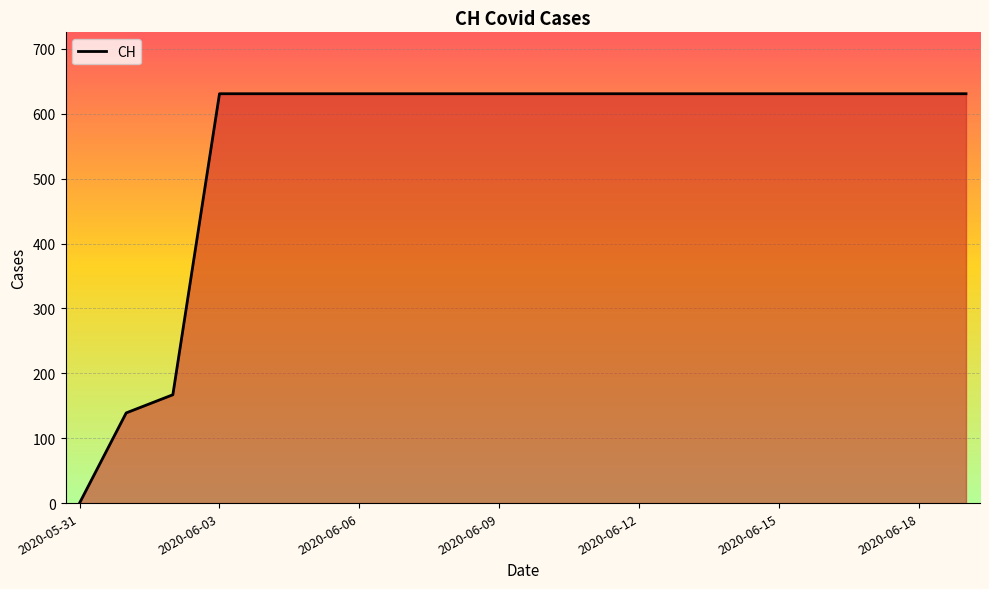

What is the average value?

552